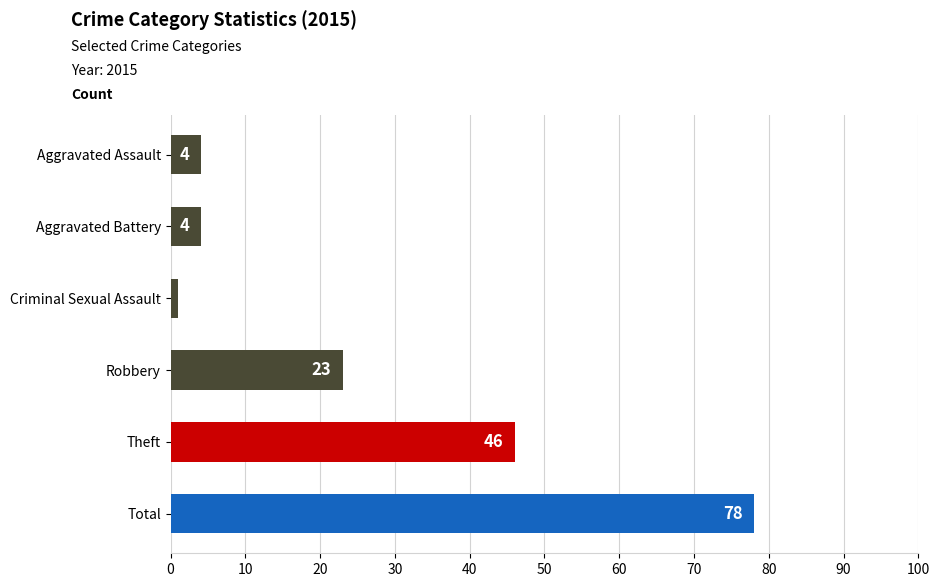

Which has a higher value, Robbery or Criminal Sexual Assault?

Robbery